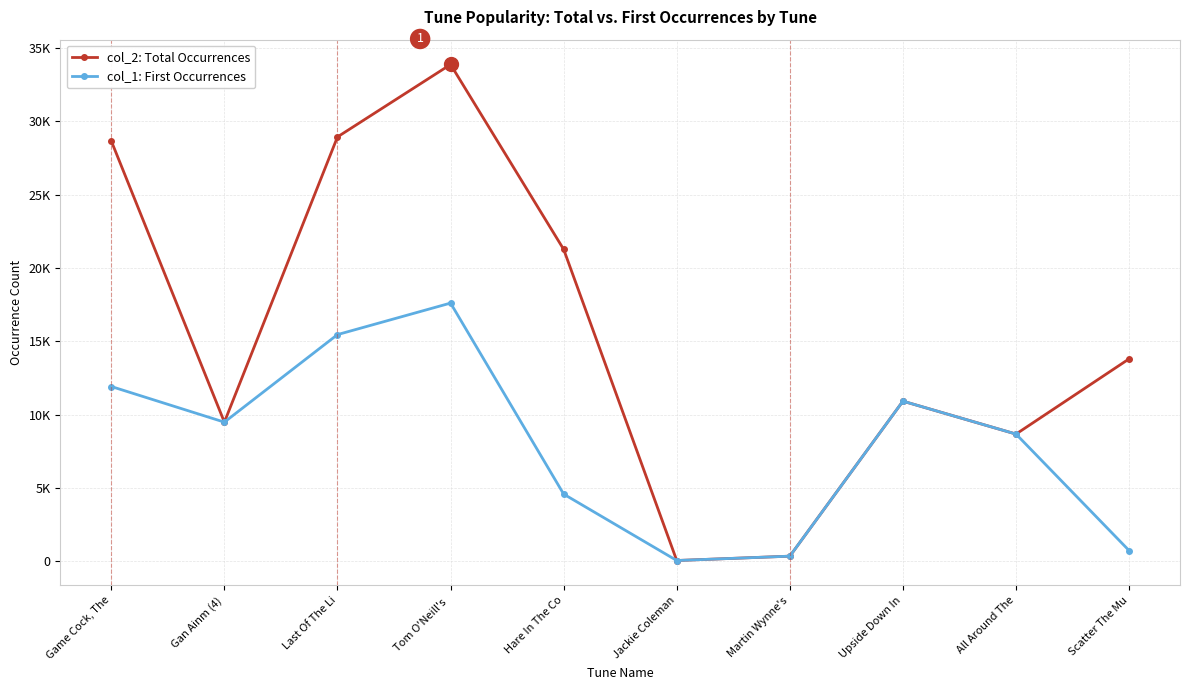

What is the difference between the second highest and minimum values in the col_1: First Occurrences series?

15403